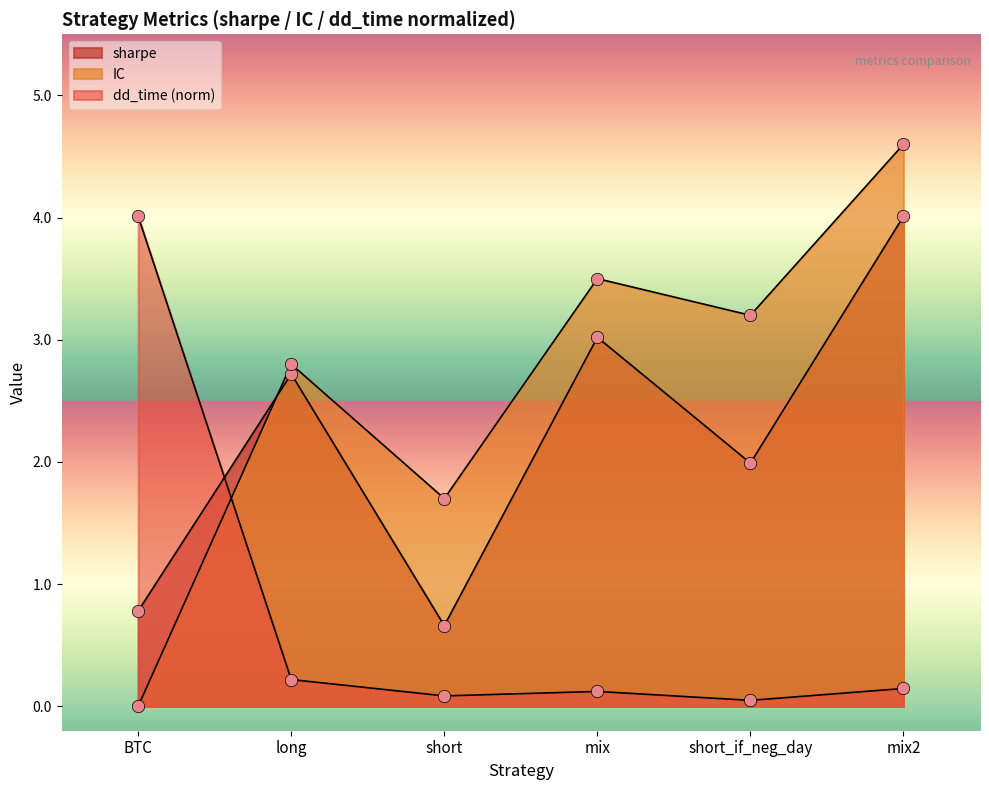

Which series contains the lowest Y value?

IC